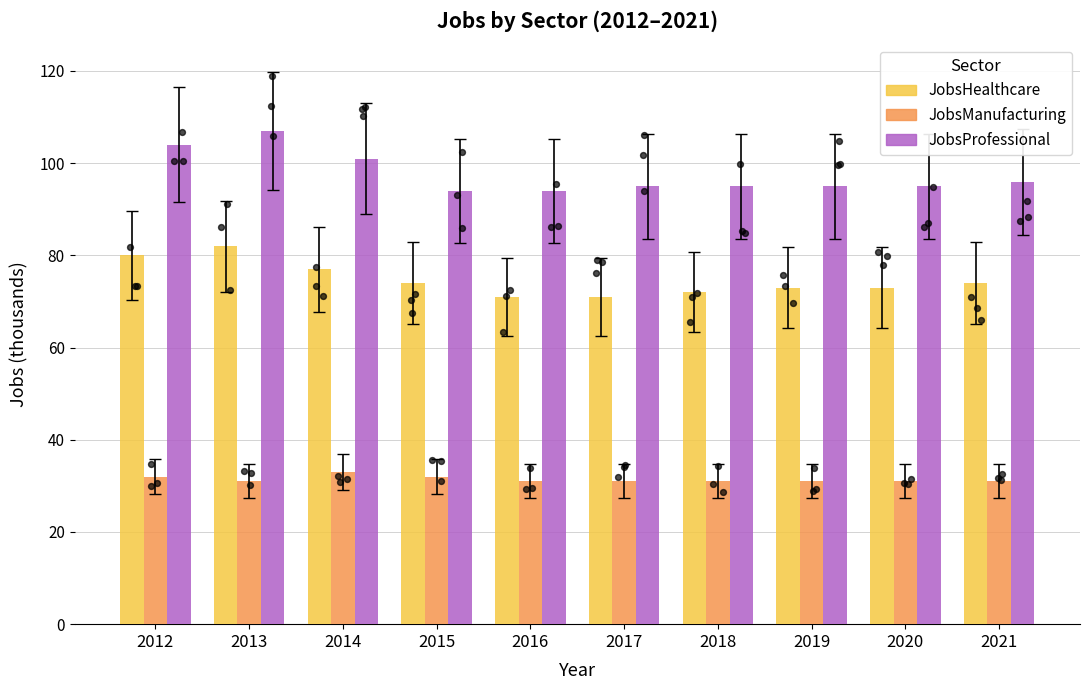

Which series has the largest Y range (max minus min)?

JobsProfessional